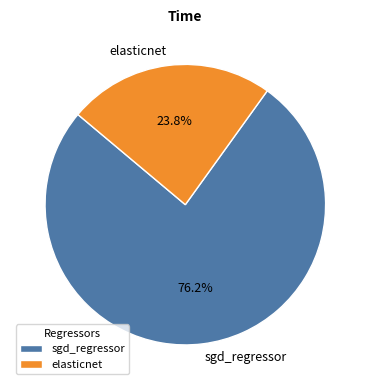

What is the smallest slice in the pie chart?

elasticnet